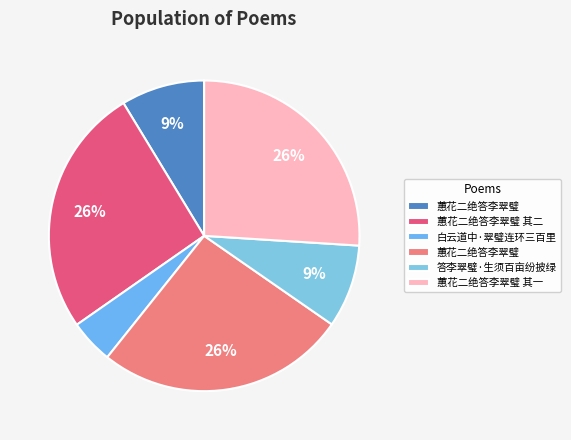

How many segments does this pie chart have?

6